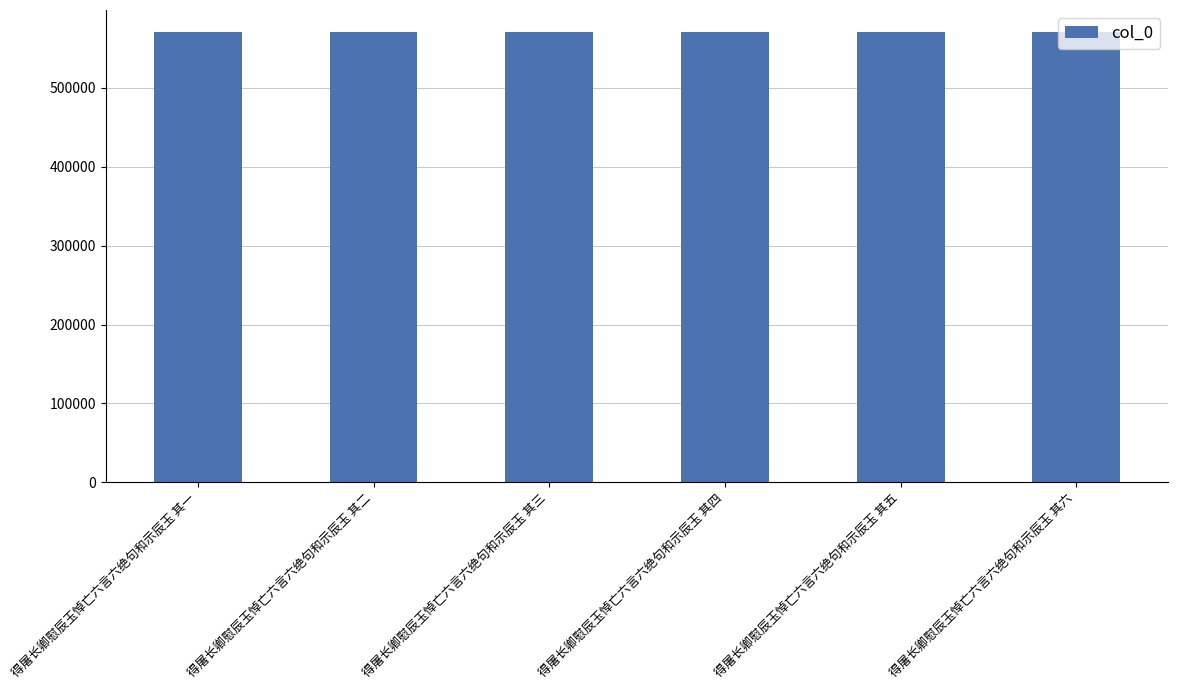

What is the difference between the second highest and minimum values?

4